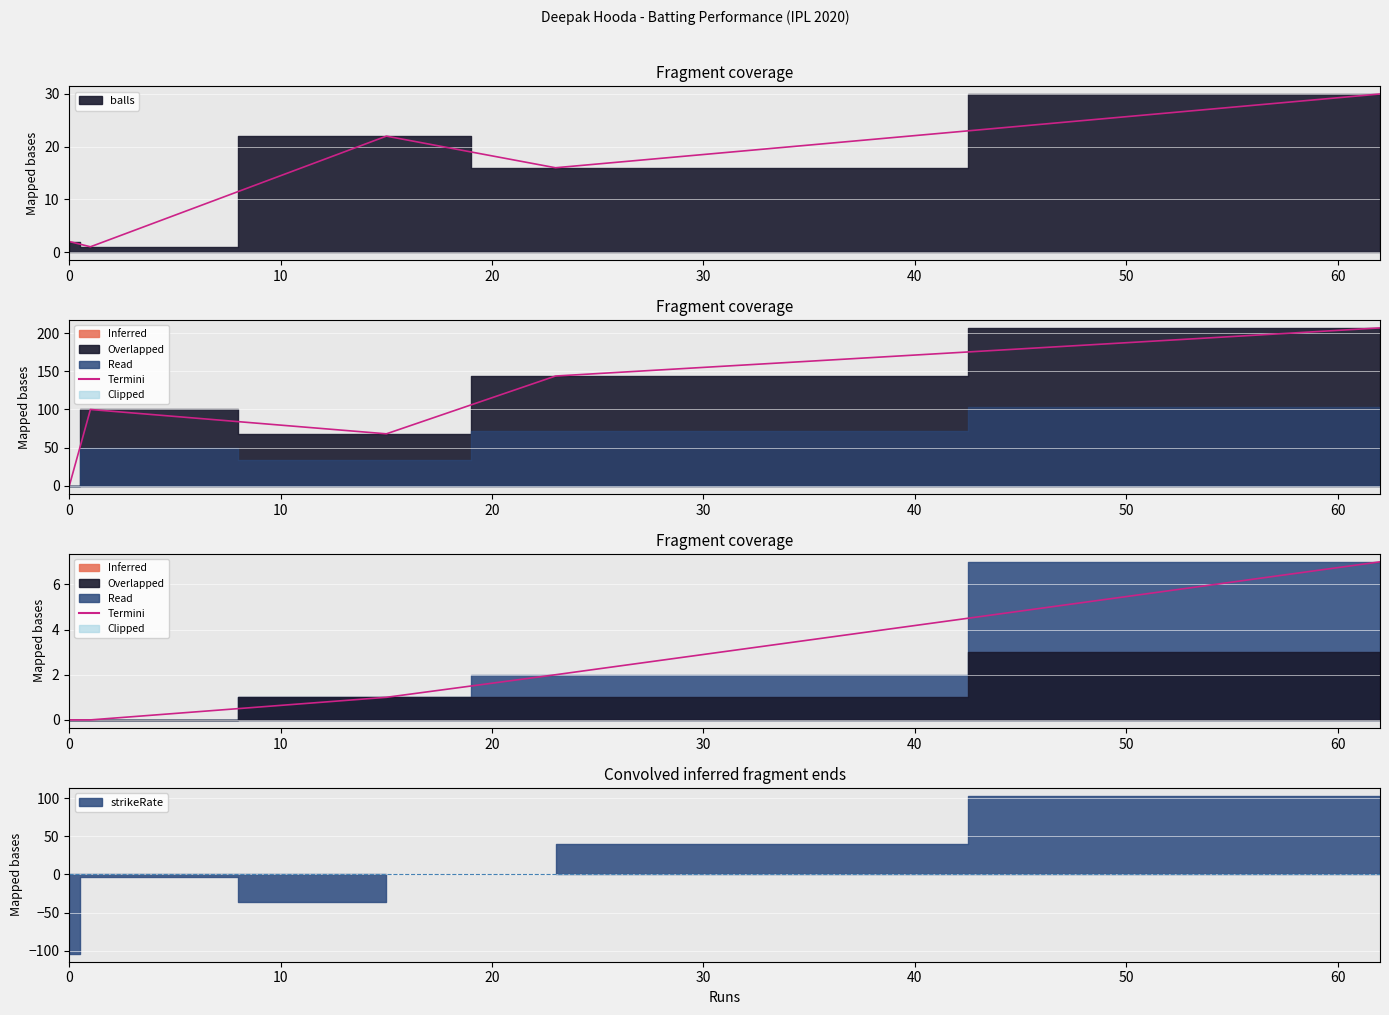

Reading left to right, what are all the values shown in this chart?

balls: 2.0	1.0	22.0	16.0	30.0
strikeRate: 0.0	100.0	68.2	143.8	206.7
fours: 0.0	0.0	1.0	2.0	7.0